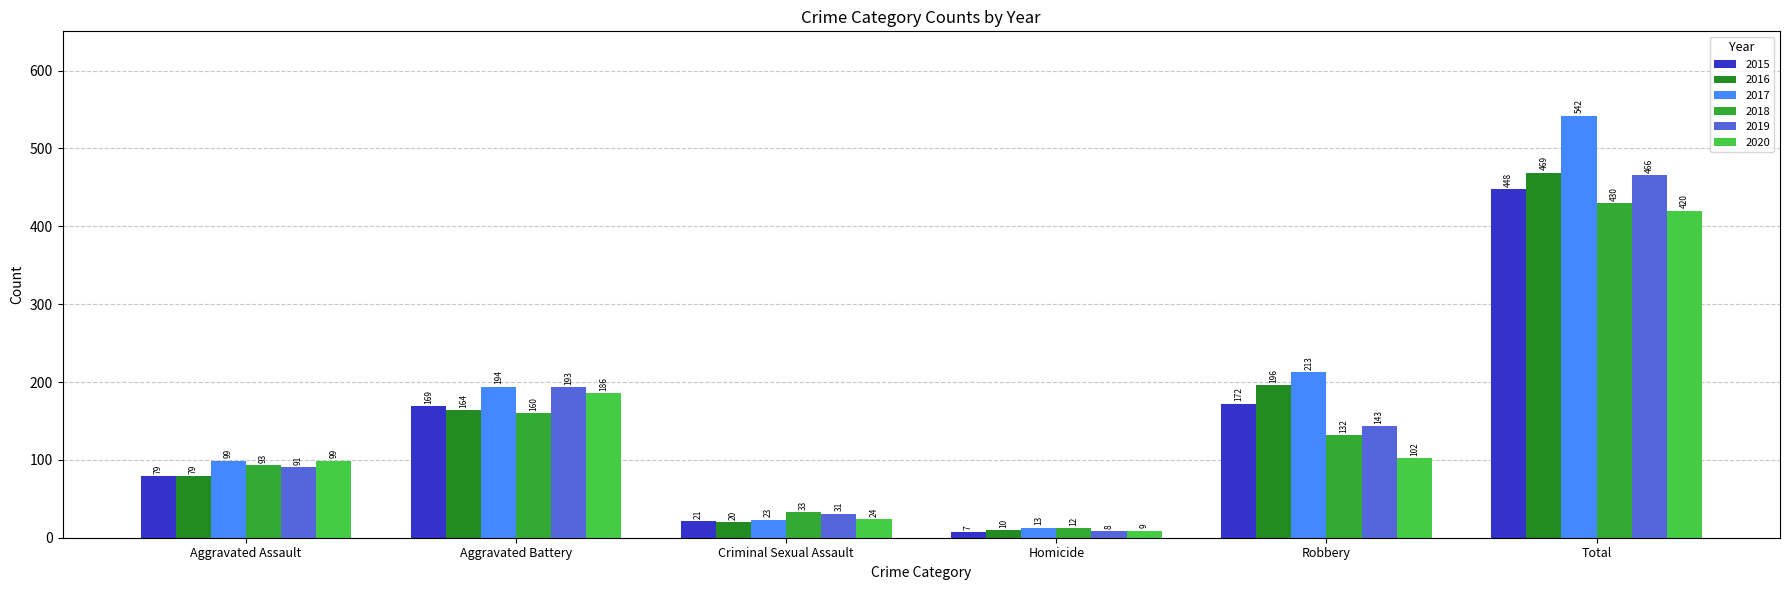

Reading left to right, what are all the values shown in this chart?

2015: Aggravated Assault=79	Aggravated Battery=169	Criminal Sexual Assault=21	Homicide=7	Robbery=172	Total=448
2016: Aggravated Assault=79	Aggravated Battery=164	Criminal Sexual Assault=20	Homicide=10	Robbery=196	Total=469
2017: Aggravated Assault=99	Aggravated Battery=194	Criminal Sexual Assault=23	Homicide=13	Robbery=213	Total=542
2018: Aggravated Assault=93	Aggravated Battery=160	Criminal Sexual Assault=33	Homicide=12	Robbery=132	Total=430
2019: Aggravated Assault=91	Aggravated Battery=193	Criminal Sexual Assault=31	Homicide=8	Robbery=143	Total=466
2020: Aggravated Assault=99	Aggravated Battery=186	Criminal Sexual Assault=24	Homicide=9	Robbery=102	Total=420